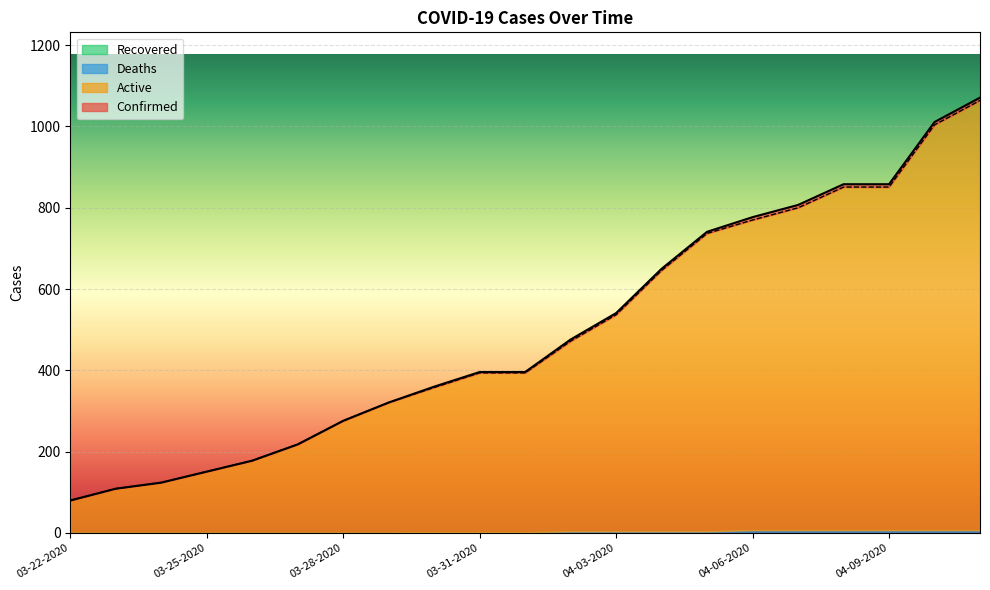

True or false: Confirmed and Active cross at least once.

False